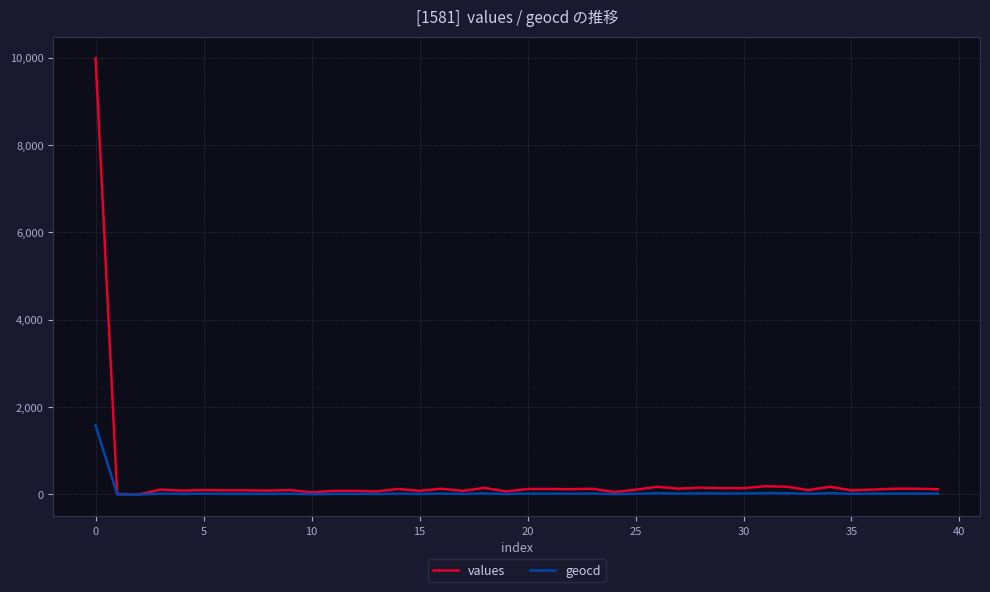

Which series has the widest spread of values?

values